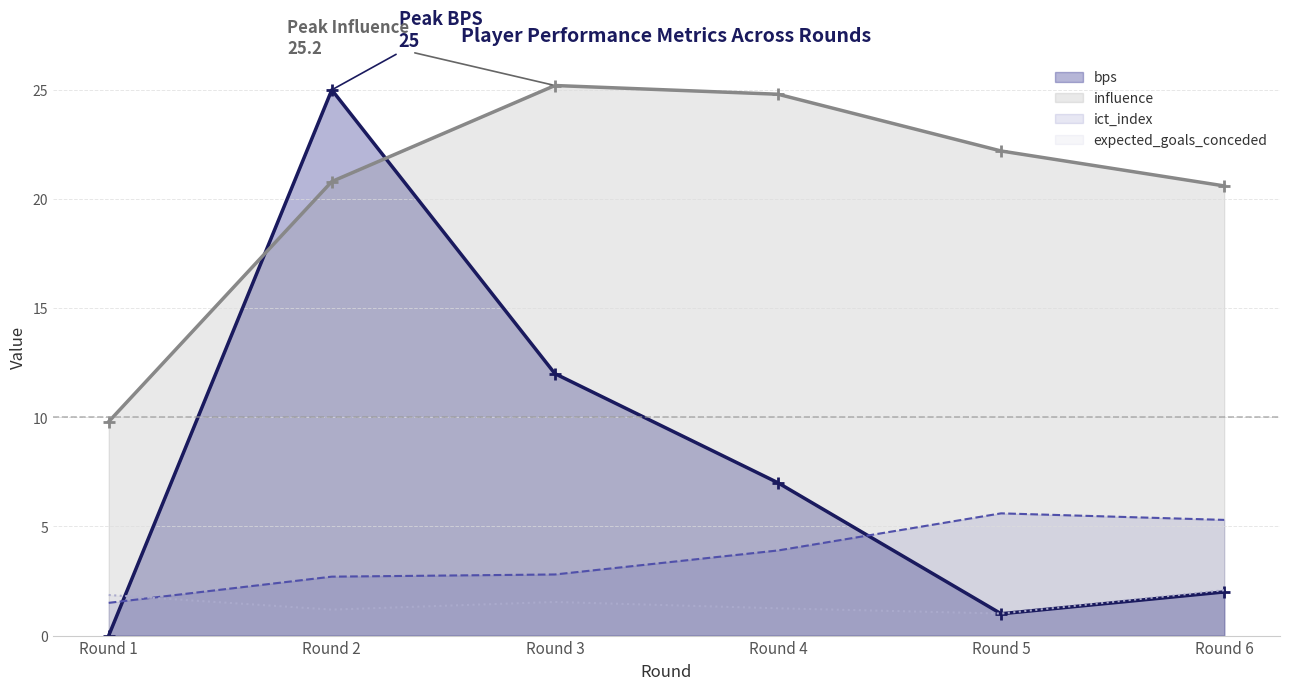

At how many categories does at least one series exceed 20?

5